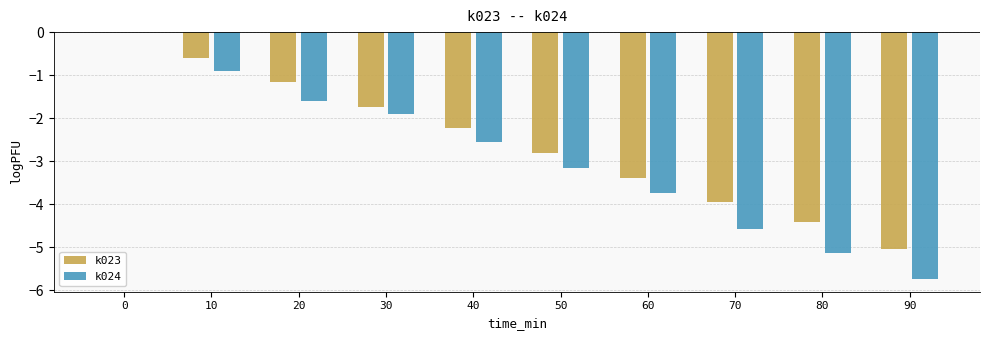

Are the bars grouped side by side (vs. stacked)?

Yes